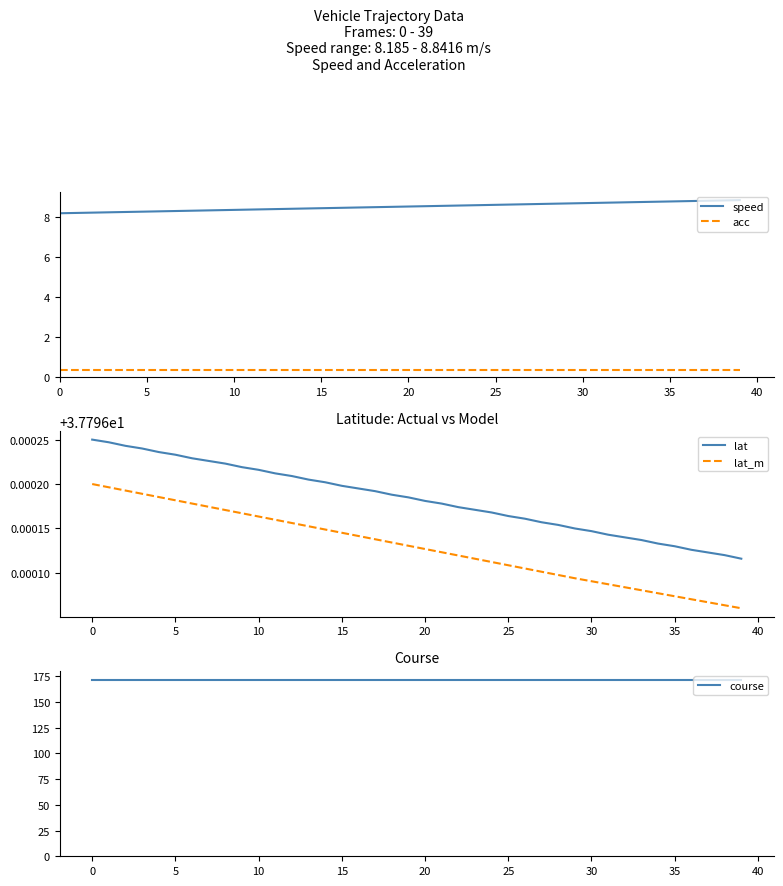

What is the maximum value for acc?

0.3